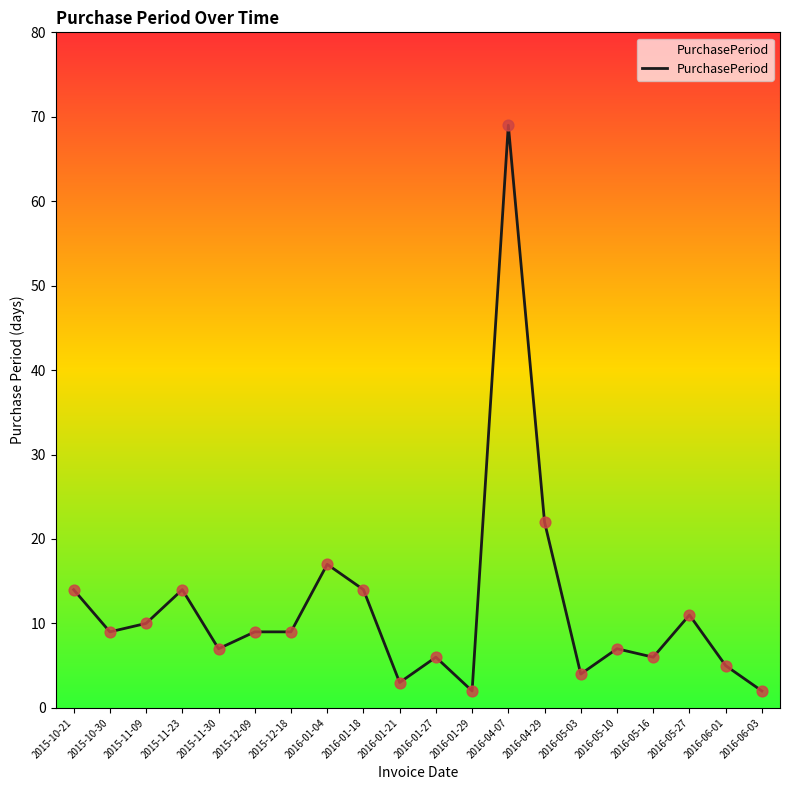

What is the change in value from 2015-11-23 to 2016-05-03?

-10